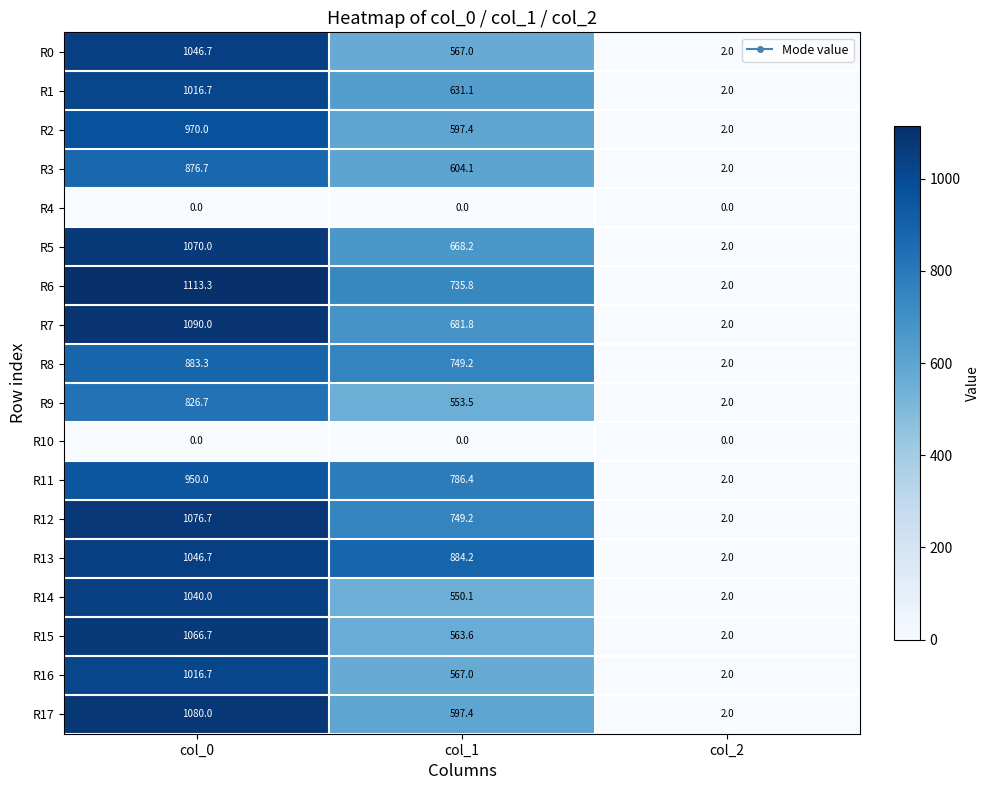

The value of R11 at col_2 is 2.0. True or false?

True